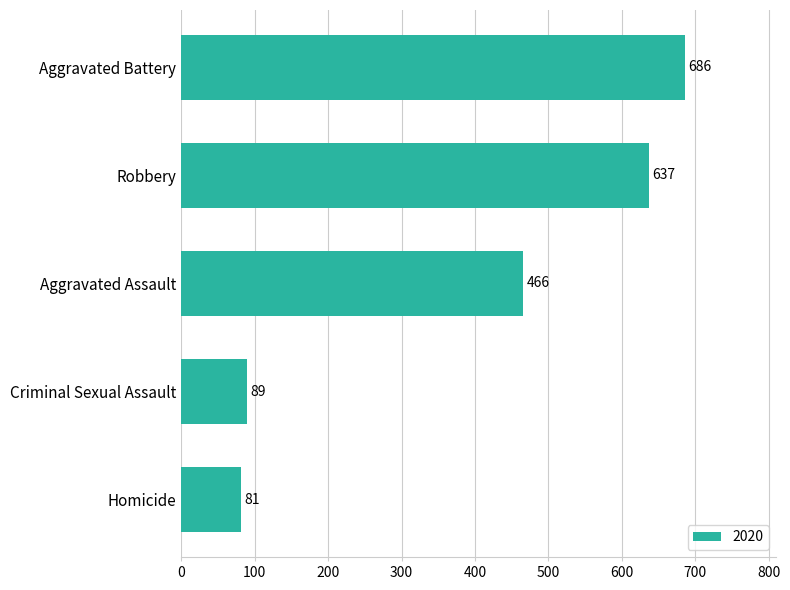

Are the bars grouped side by side (vs. stacked)?

No